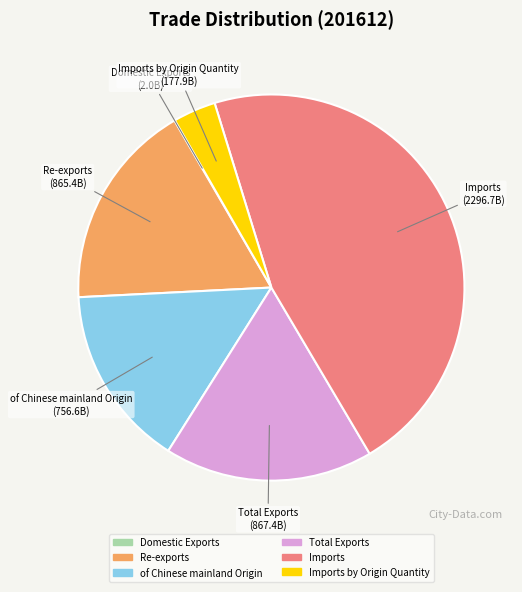

Does any single category account for the majority?

No